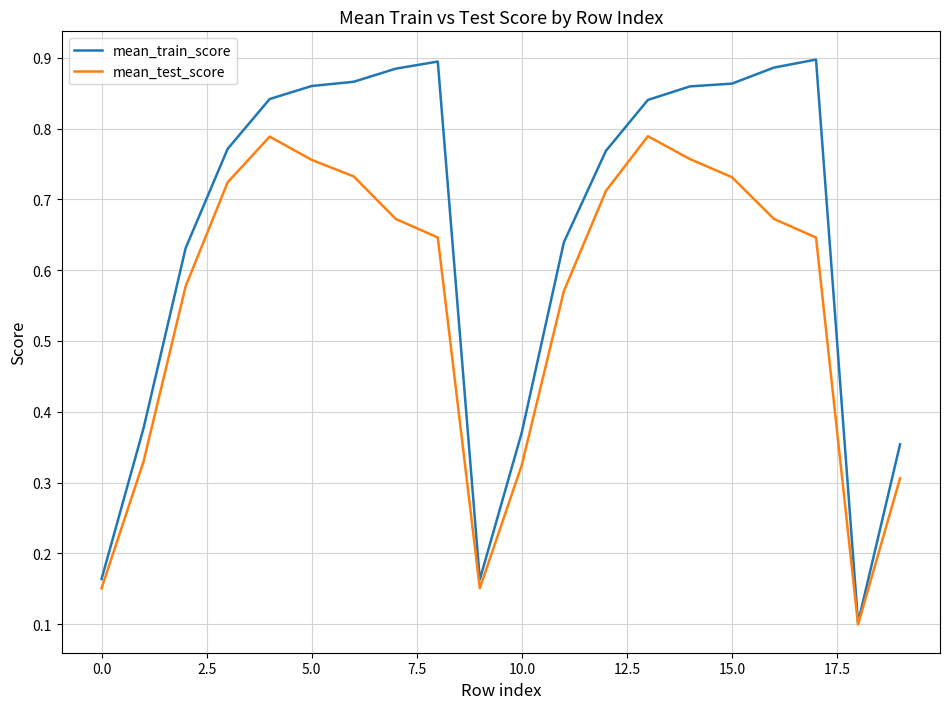

Which series has the largest total across all categories?

mean_train_score